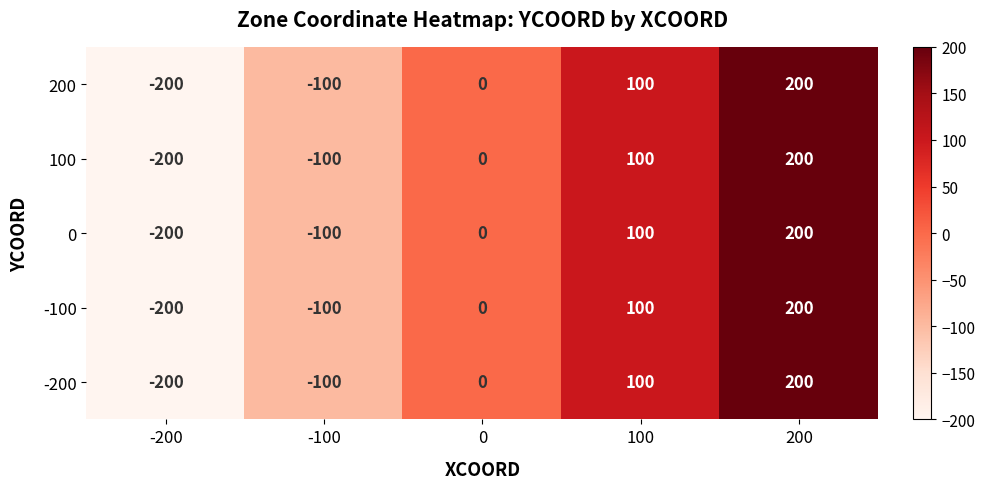

Count the number of data series in this chart.

5